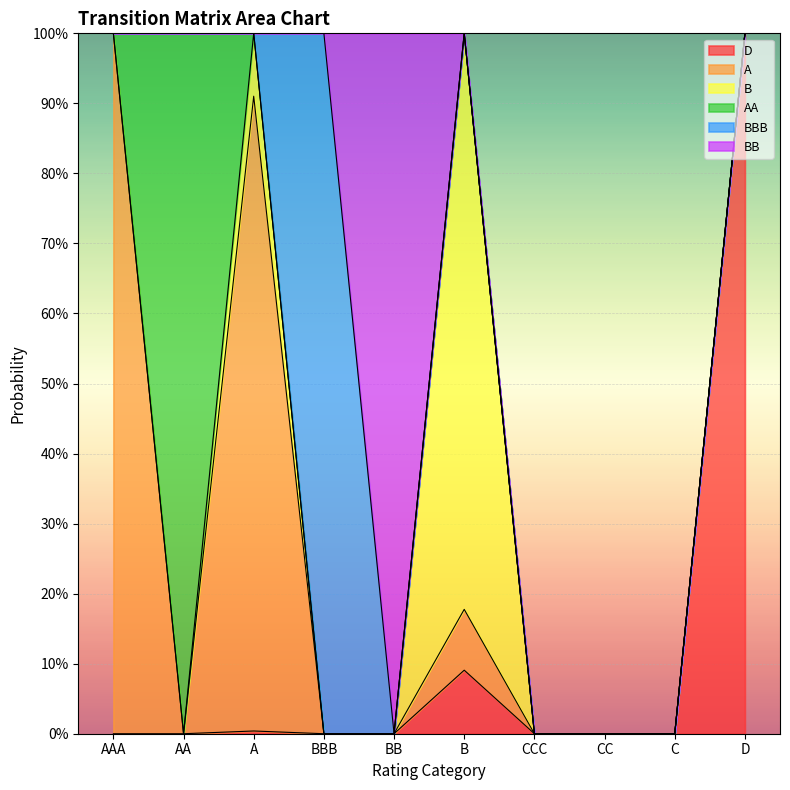

What are all the series names shown in the legend?

D, A, B, AA, BBB, BB